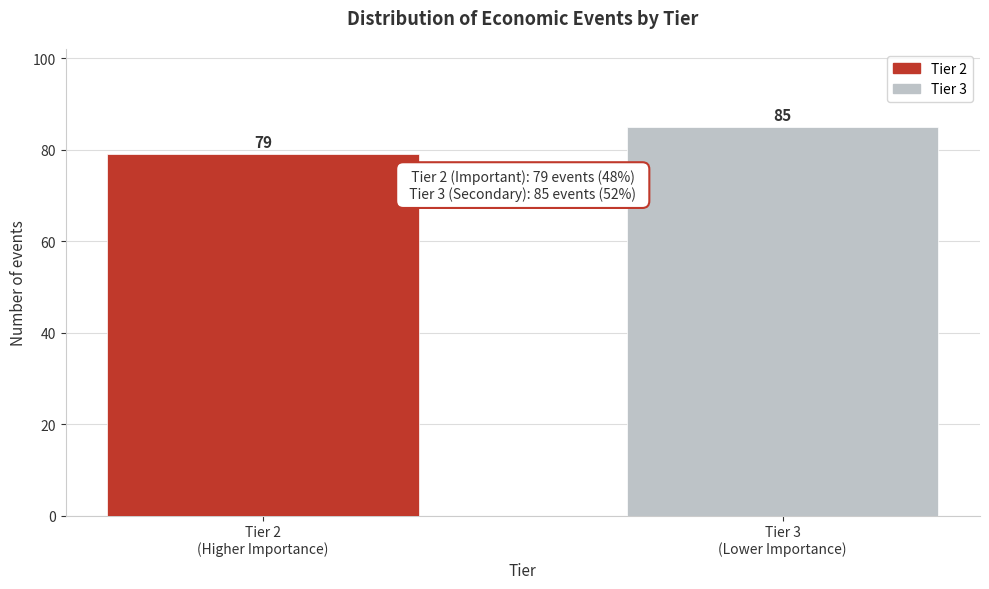

Reading left to right, what are all the values shown in this chart?

79	85